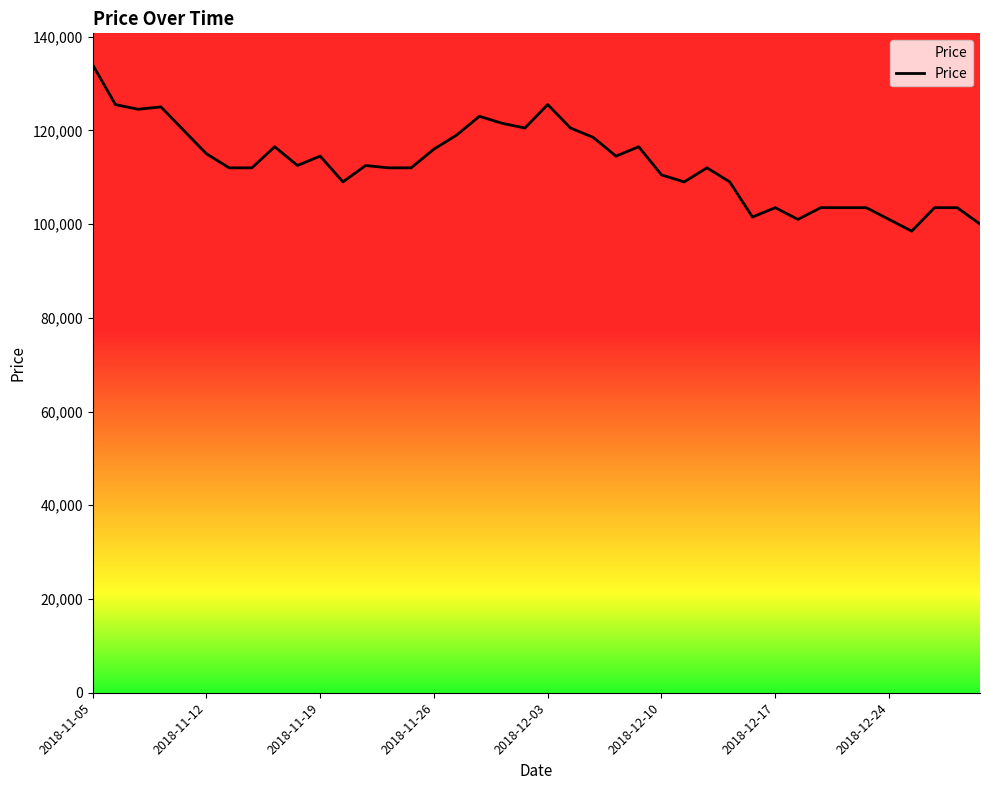

What is the sum of all values?

4516000